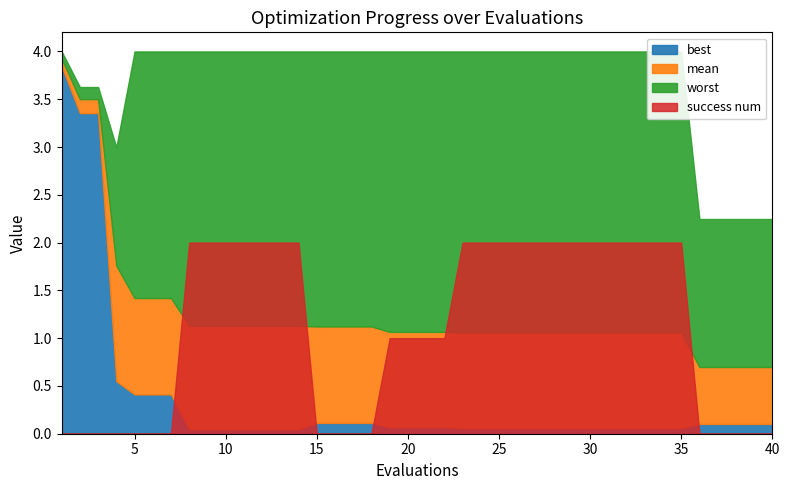

What is the difference between the highest and lowest values at 19?

3.9